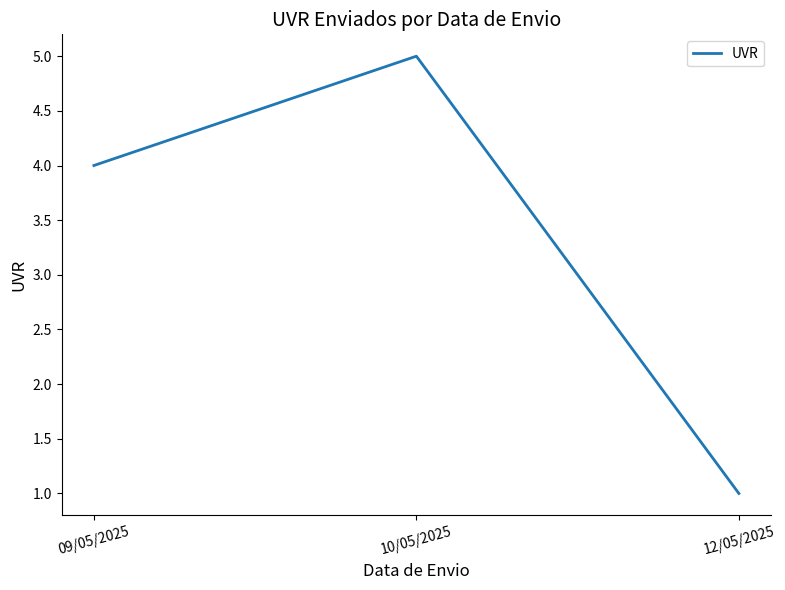

Count the values in the range 1 to 5.

3